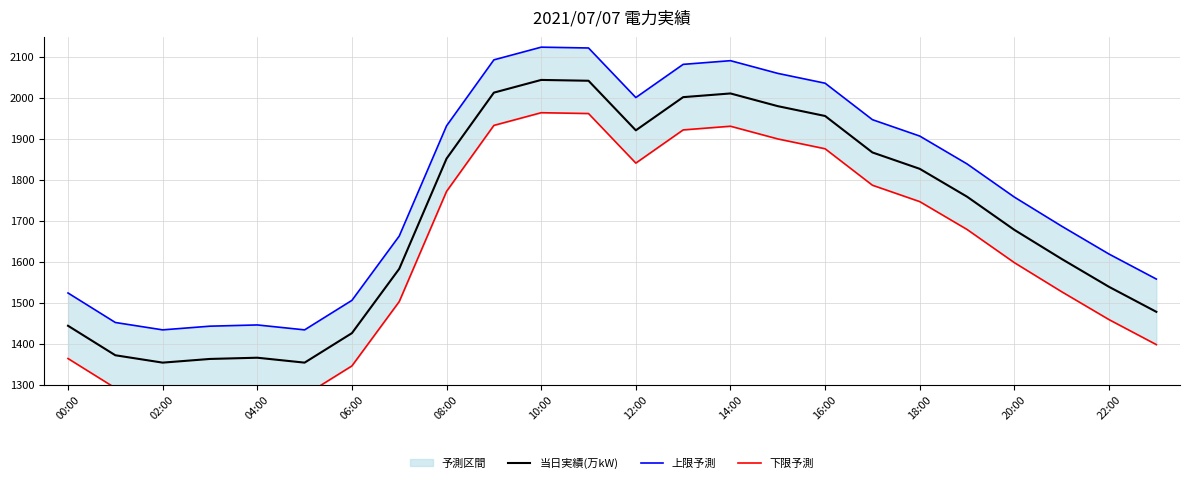

True or false: 当日実績(万kW) has a value of 2538 at 20:00.

False